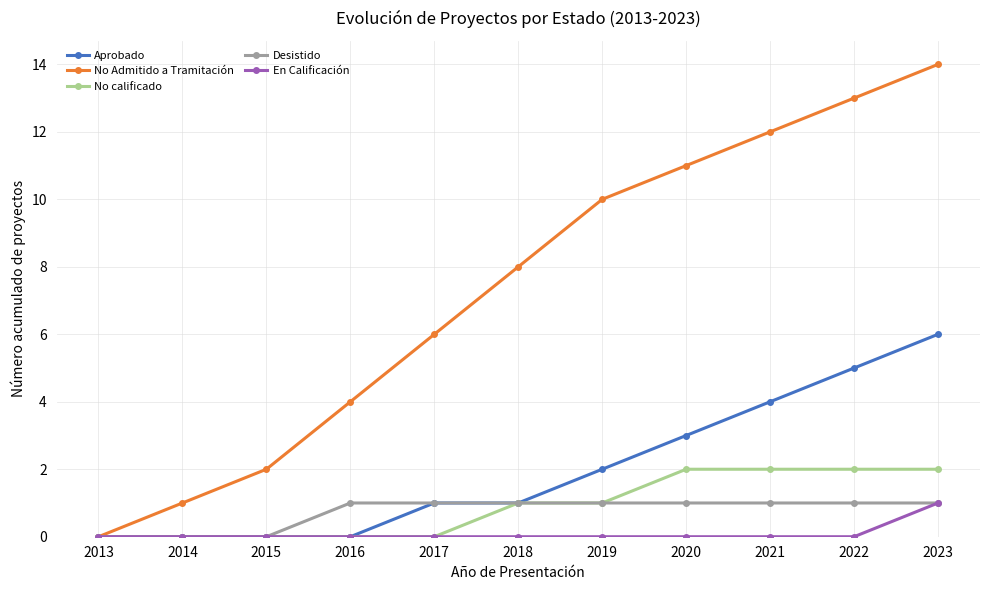

Does the chart display data point markers on the line(s)?

Yes